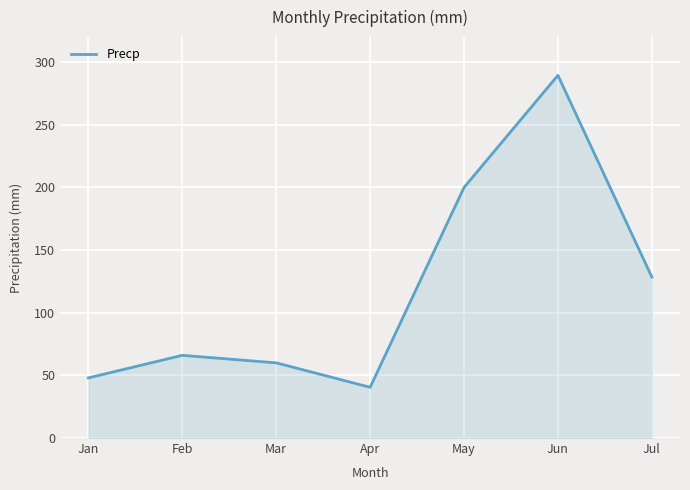

How many lines are shown in the chart?

1